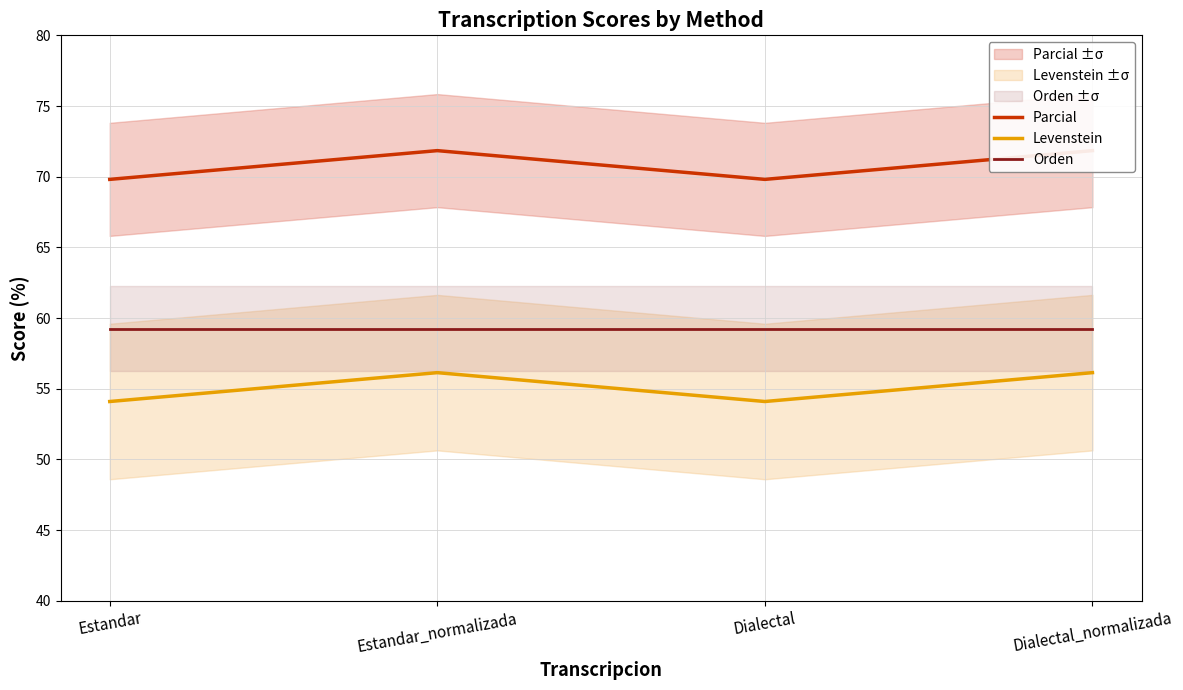

True or false: Parcial has a value of 71.8 at Dialectal_normalizada.

True